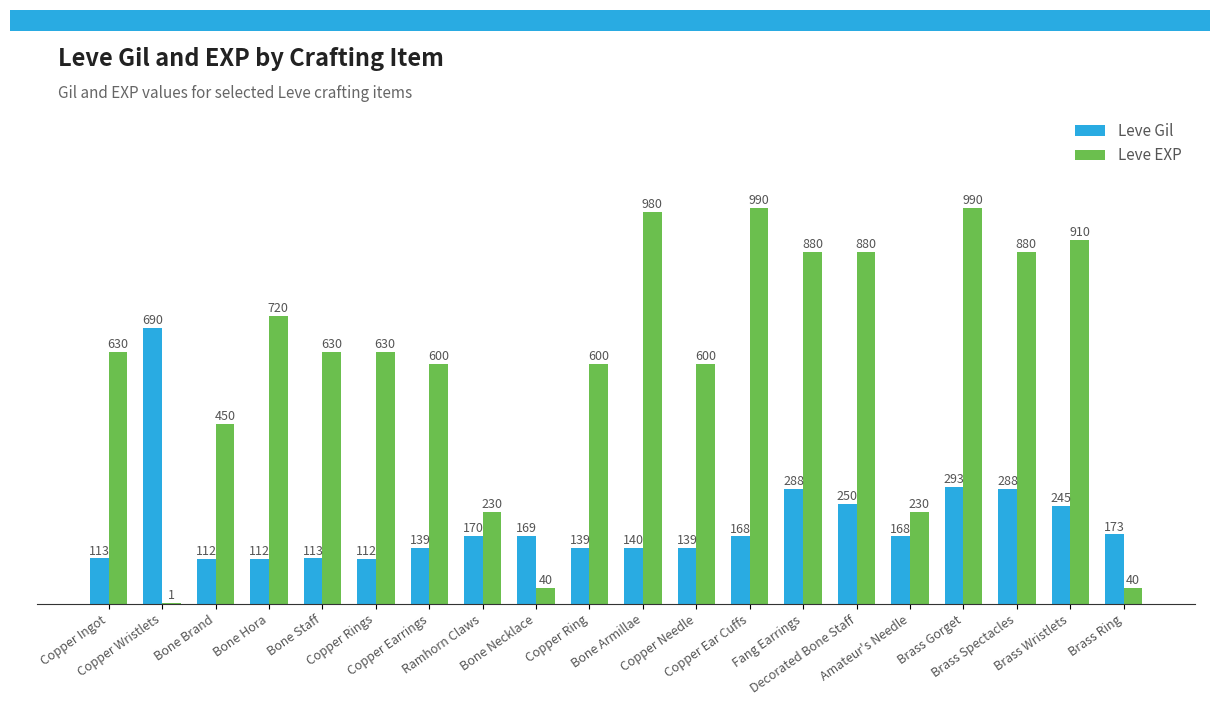

Is the value of Leve Gil at Fang Earrings greater than the value of Leve EXP at Copper Ingot?

No